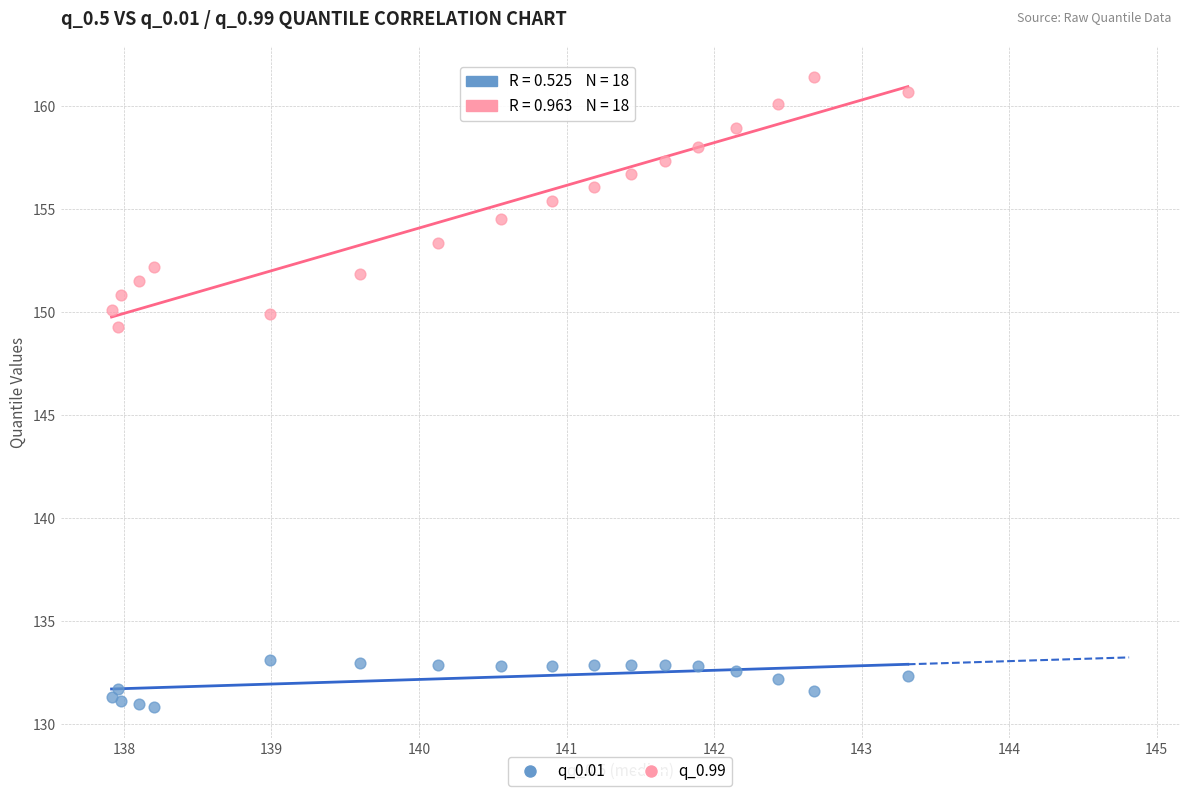

Across all series, what Y value is closest to 146?

149.3